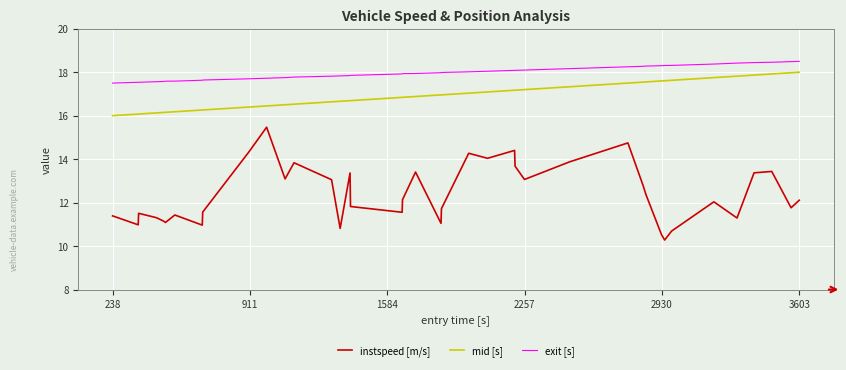

True or false: instspeed [m/s] and exit [s] cross at least once.

False